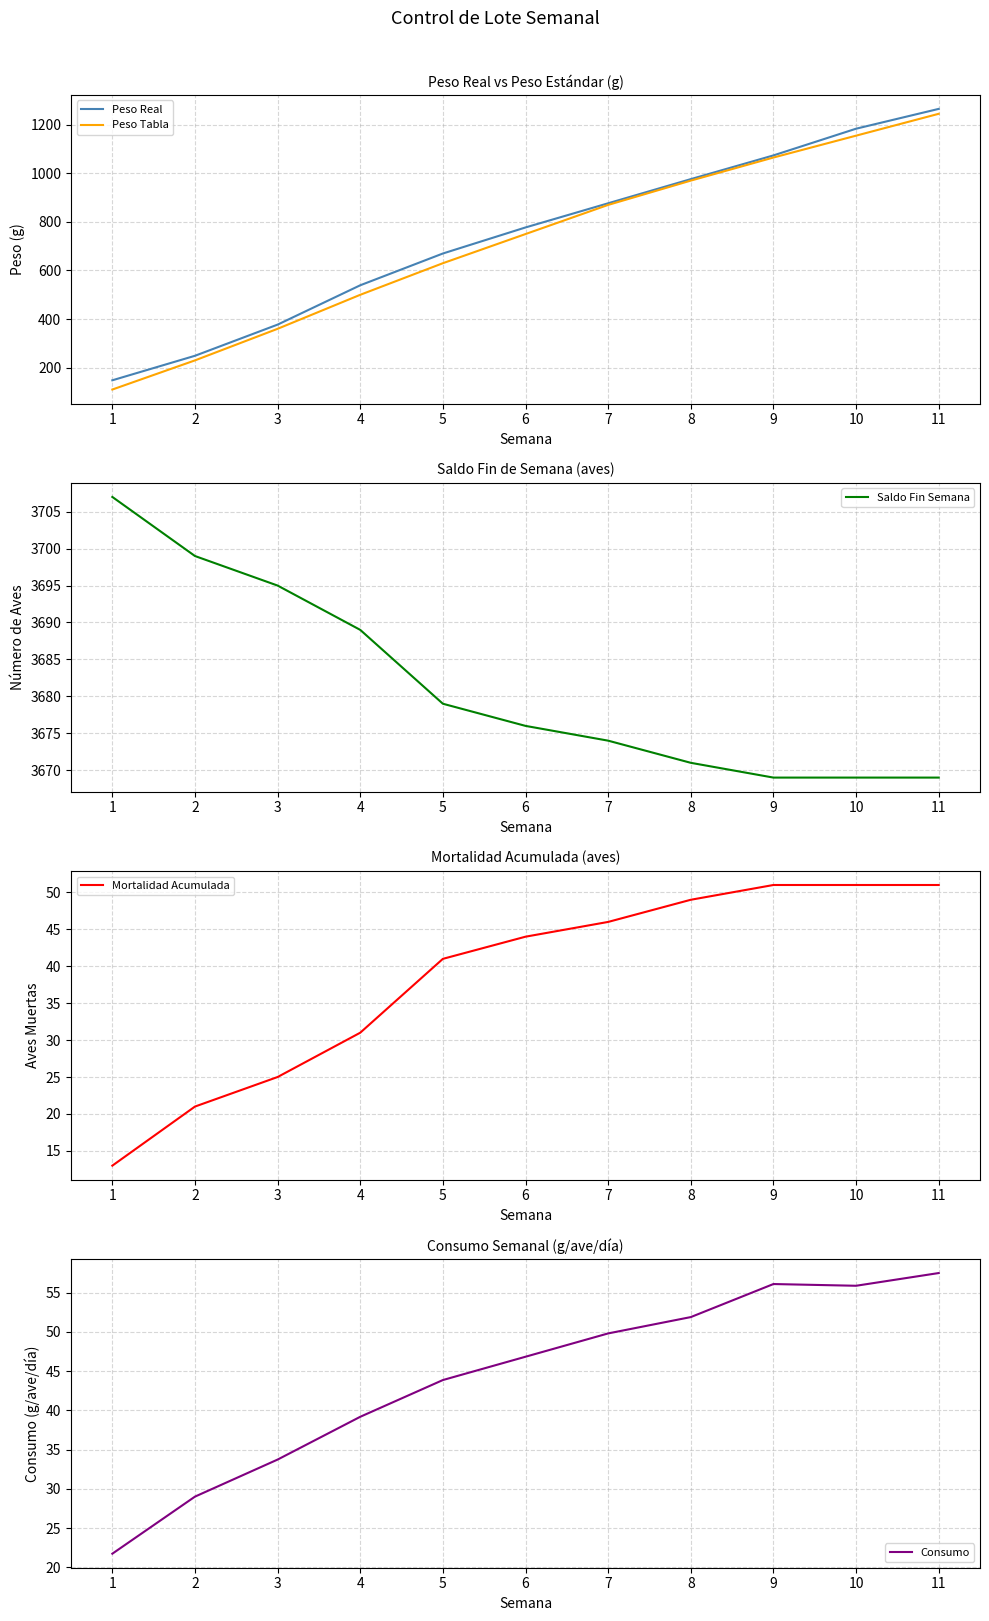

How many data points in Peso Real are less than 777?

5